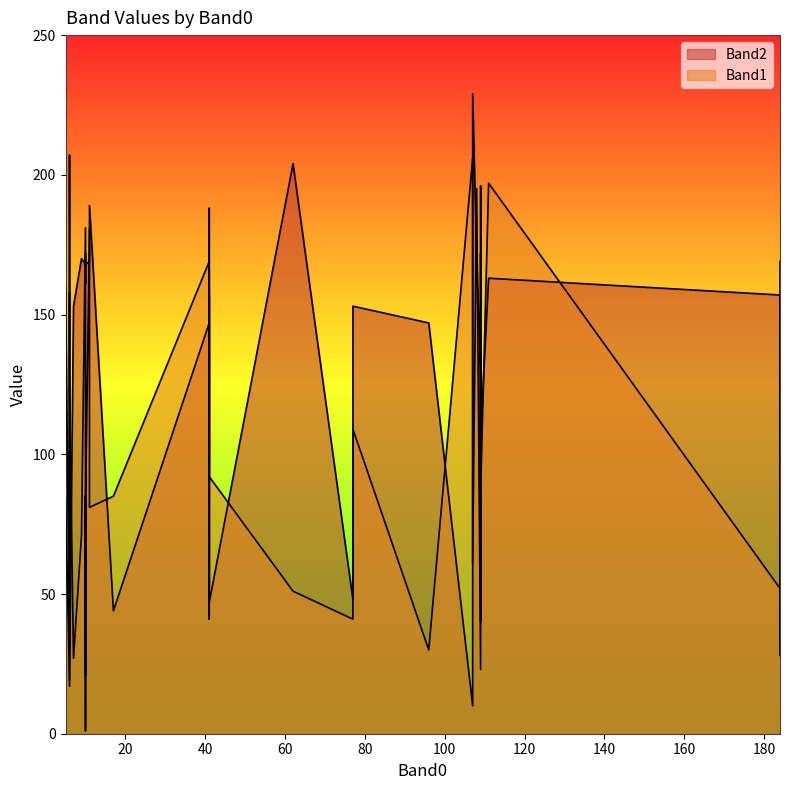

How many intersections are there between Band2 and Band1?

14